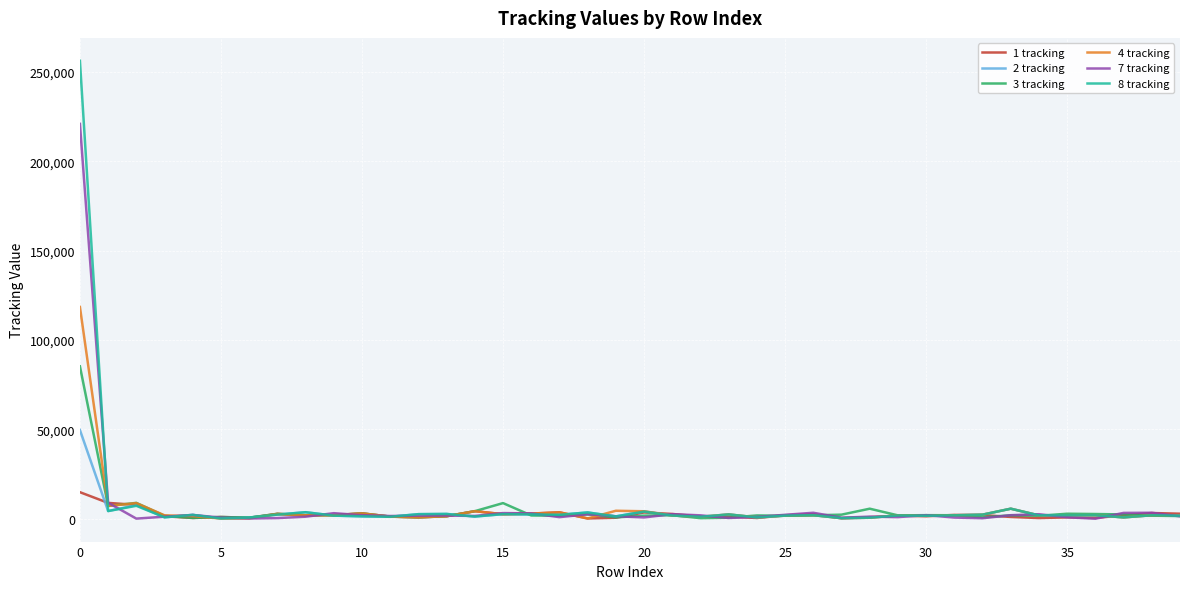

Which series has the largest range (max minus min)?

8 tracking